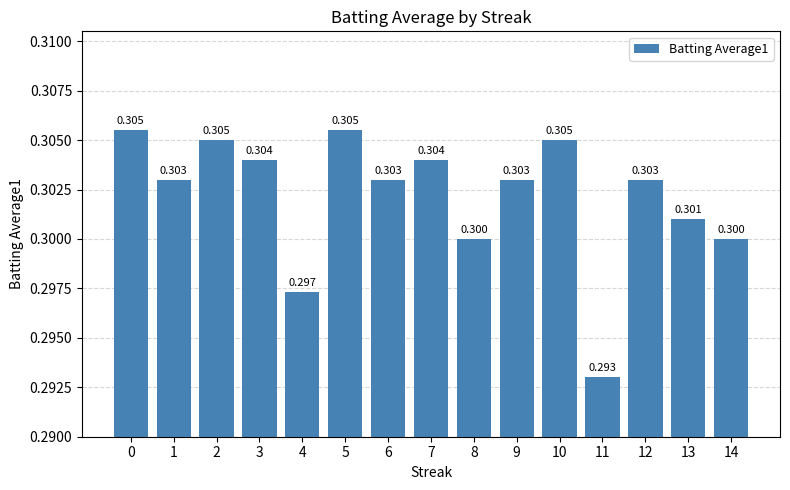

What is the value of the 10th bar from the left?

0.3